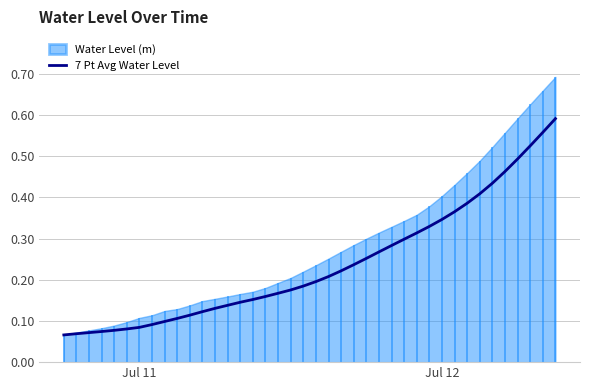

What is the sum of all values?

9.5